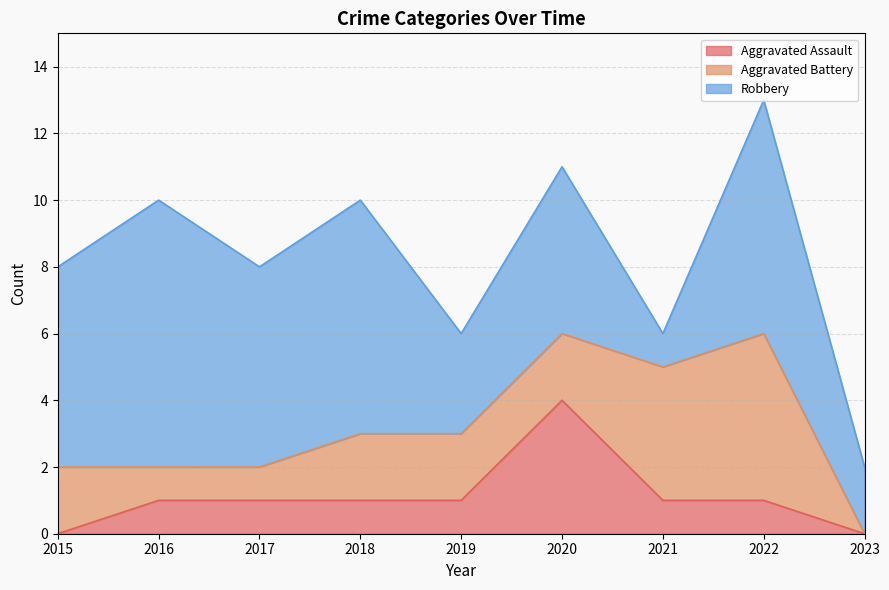

How many values in the Robbery series exceed 6?

3